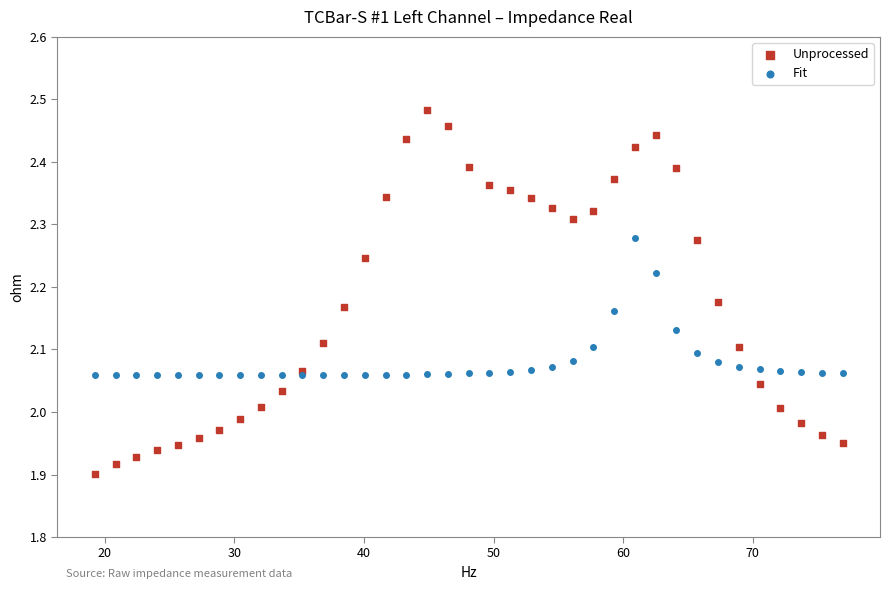

Which series contains the highest Y value?

Unprocessed